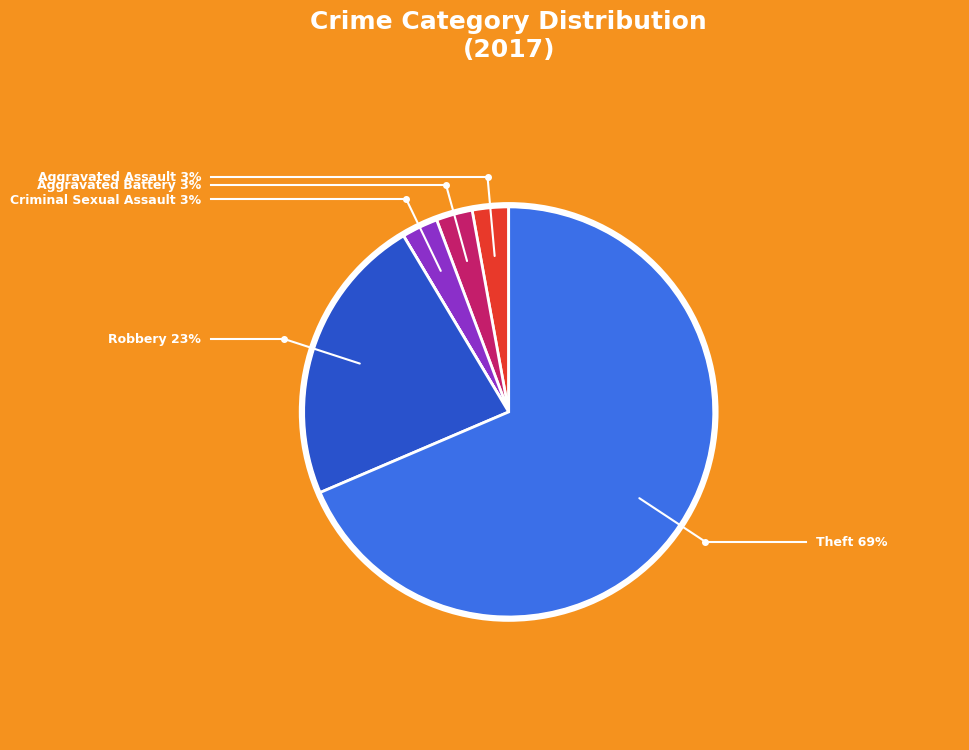

Does any single category account for the majority?

Yes